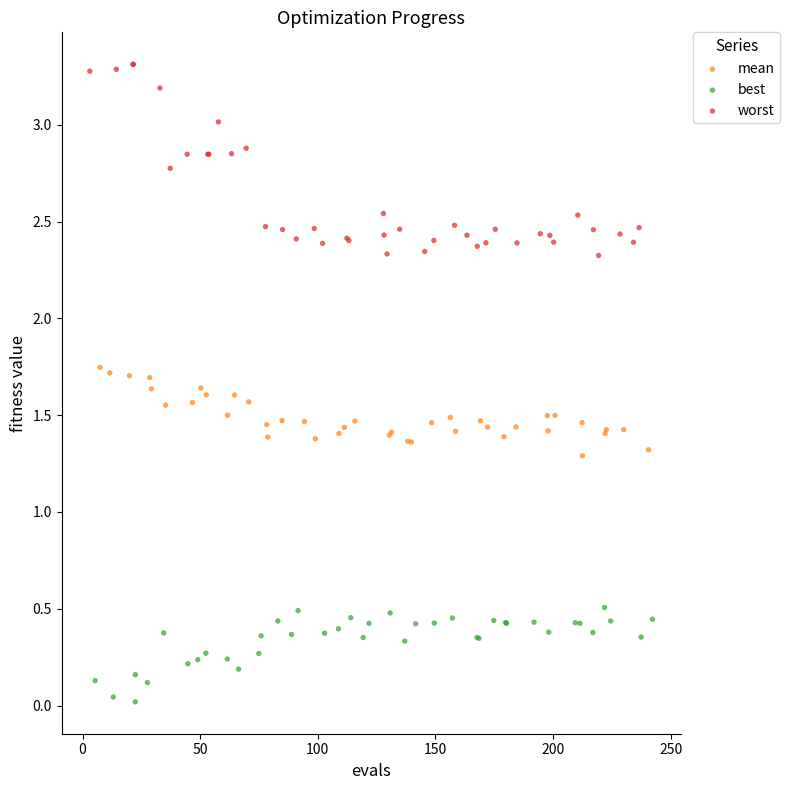

Which series has the largest Y range (max minus min)?

worst